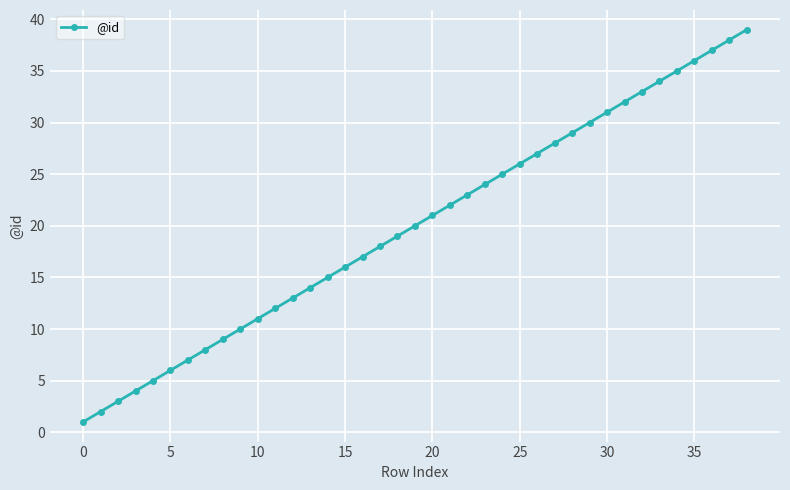

True or false: there are more than 0 points higher than both neighbors.

False